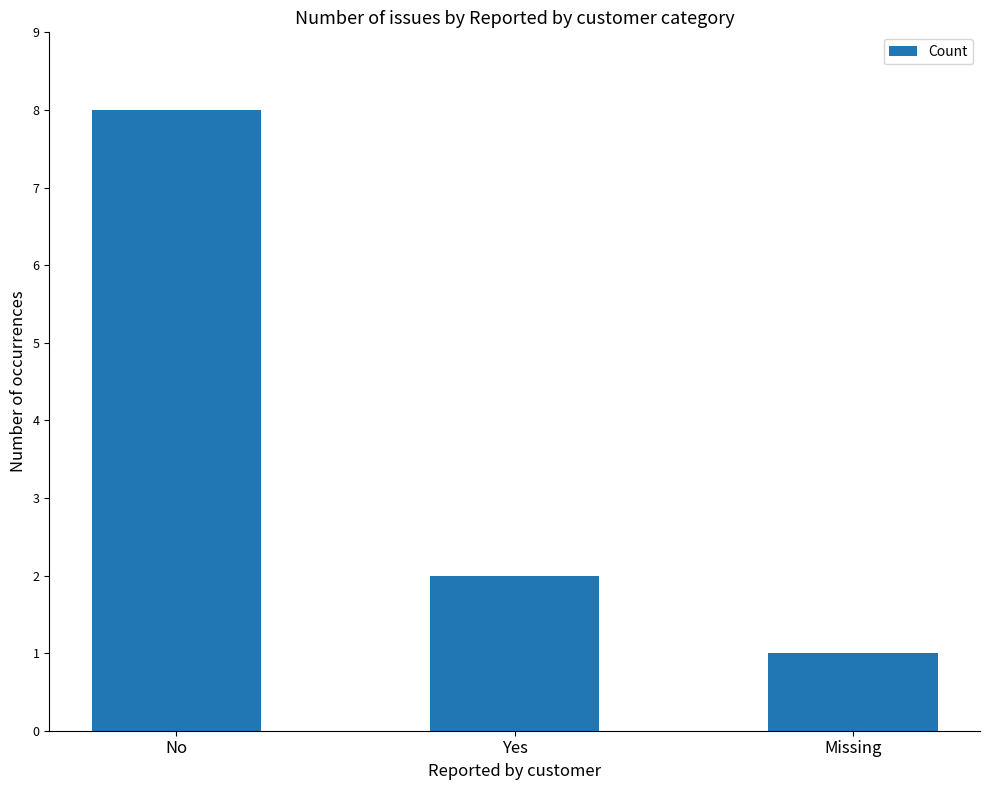

Reading left to right, extract all data points from this chart.

No=8	Yes=2	Missing=1